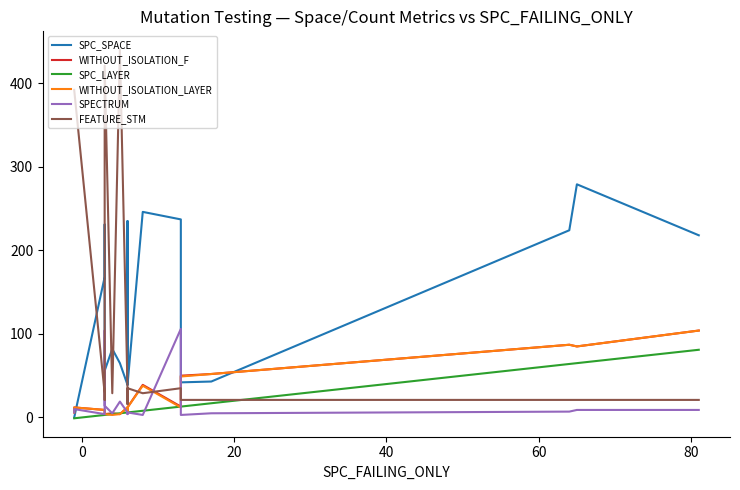

True or false: FEATURE_STM has more than 1 points higher than both neighbors.

True